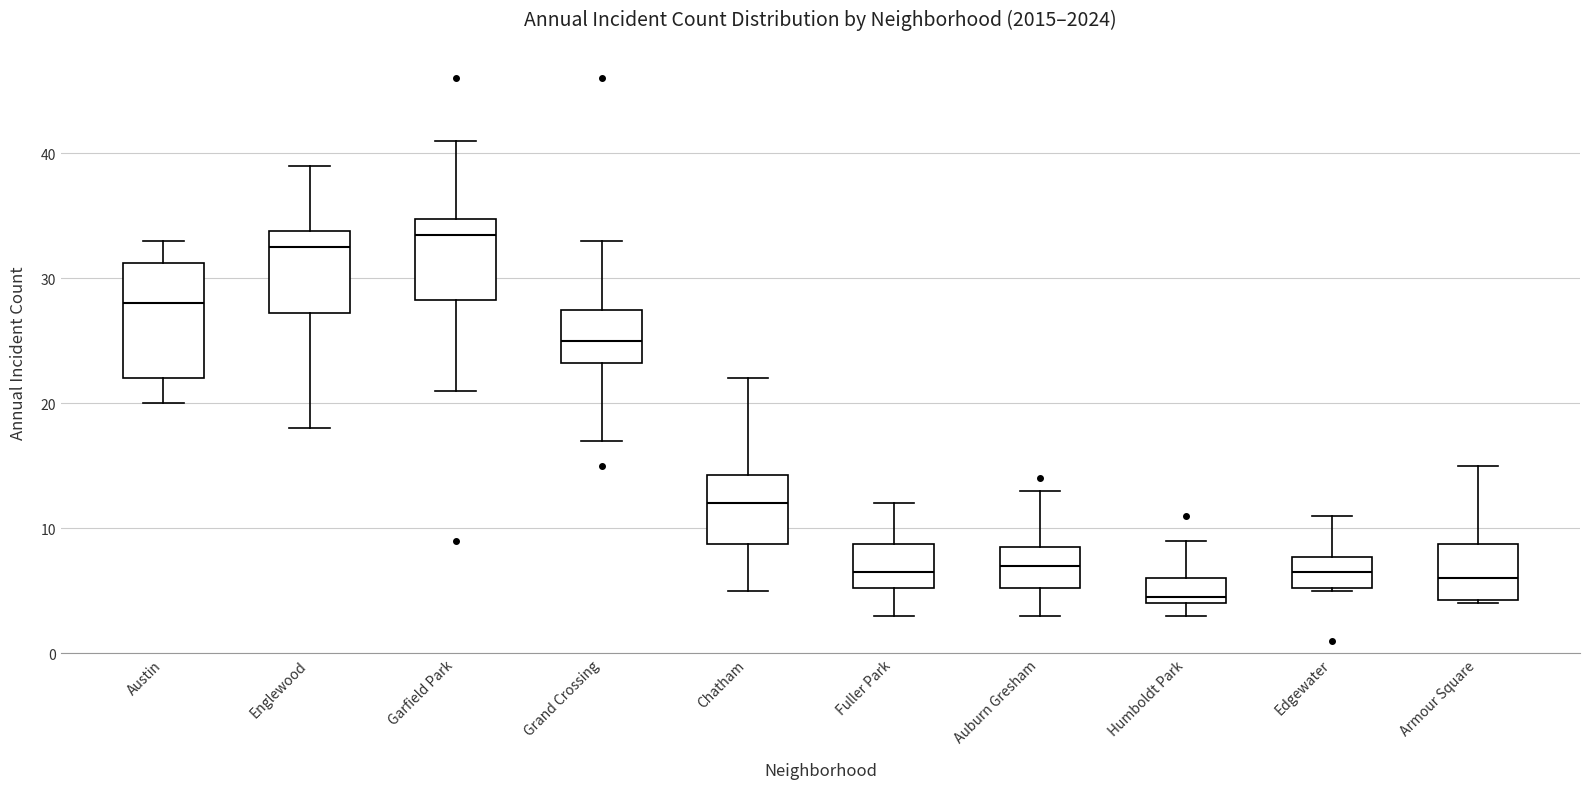

Reading left to right, transcribe this box plot: for each box, give where its median line is, the range the box spans, and where its two whiskers end, as read against the y-axis. The values are not printed on the chart, so give them approximately, as read against the axis.

Austin: median 28, box 22 to 31, whiskers 20 to 33
Englewood: median 33, box 27 to 34, whiskers 18 to 39
Garfield Park: median 34, box 28 to 35, whiskers 21 to 41
Grand Crossing: median 25, box 23 to 28, whiskers 17 to 33
Chatham: median 12, box 9 to 14, whiskers 5 to 22
Fuller Park: median 7, box 5 to 9, whiskers 3 to 12
Auburn Gresham: median 7, box 5 to 9, whiskers 3 to 13
Humboldt Park: median 5, box 4 to 6, whiskers 3 to 9
Edgewater: median 7, box 5 to 8, whiskers 5 to 11
Armour Square: median 6, box 4 to 9, whiskers 4 to 15